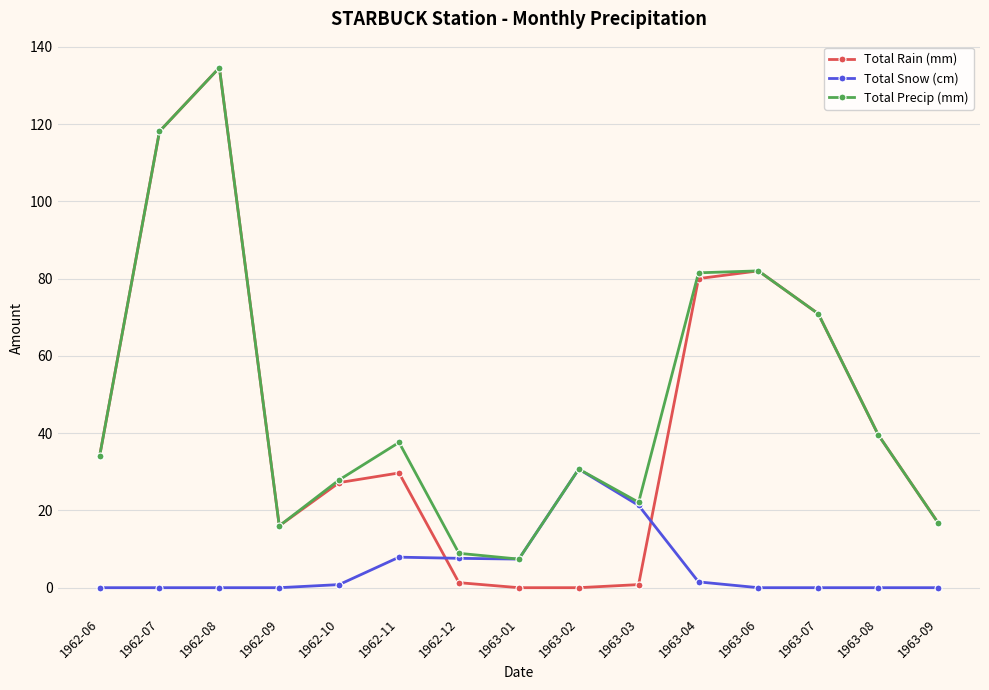

Is it true that Total Precip (mm) equals 16.0 at 1962-09?

True